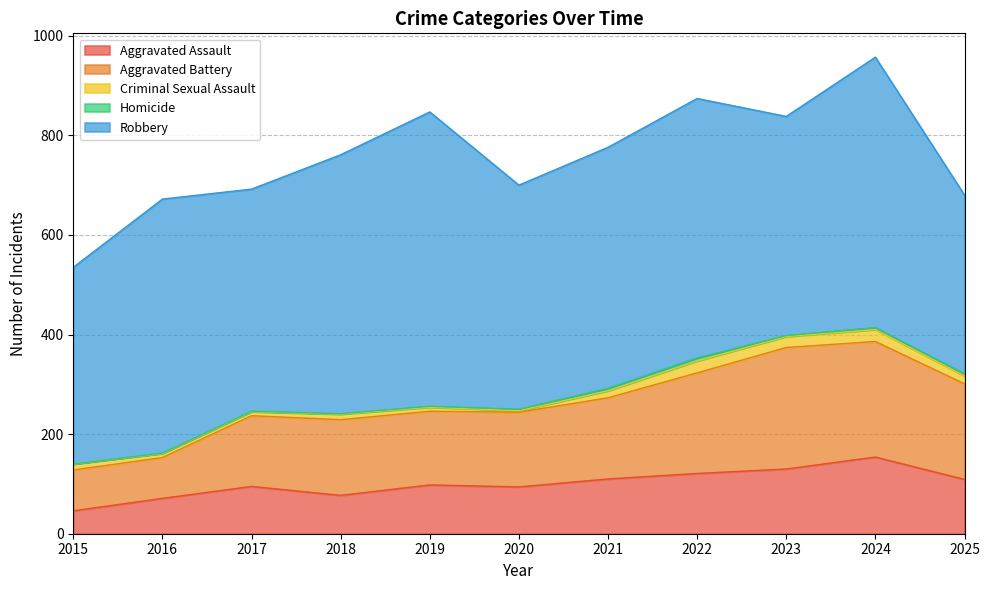

Which category has the lowest value in the Aggravated Assault series?

2015